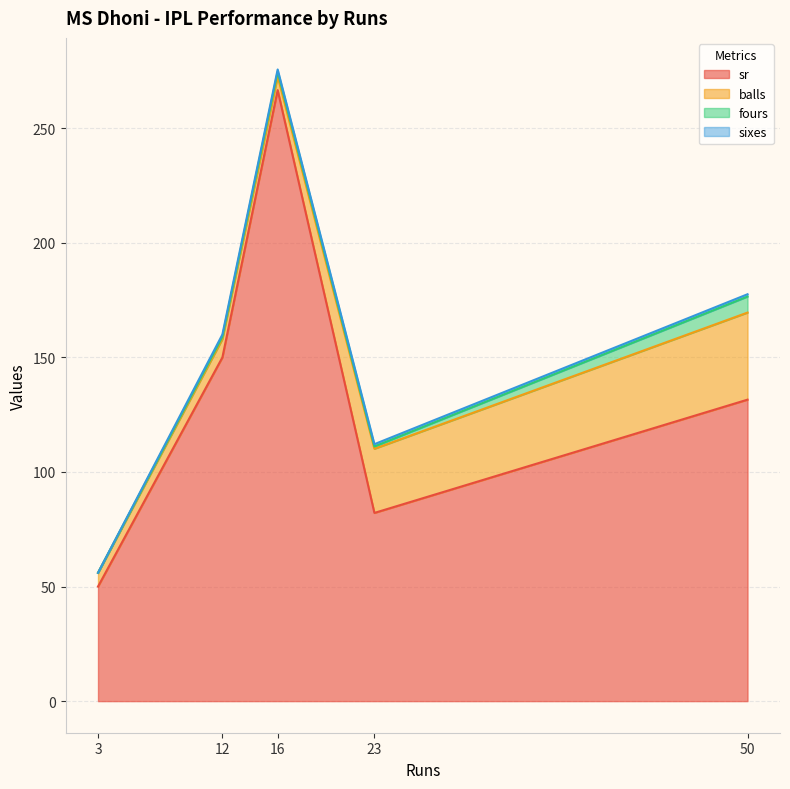

True or false: balls and sixes intersect in this chart.

False